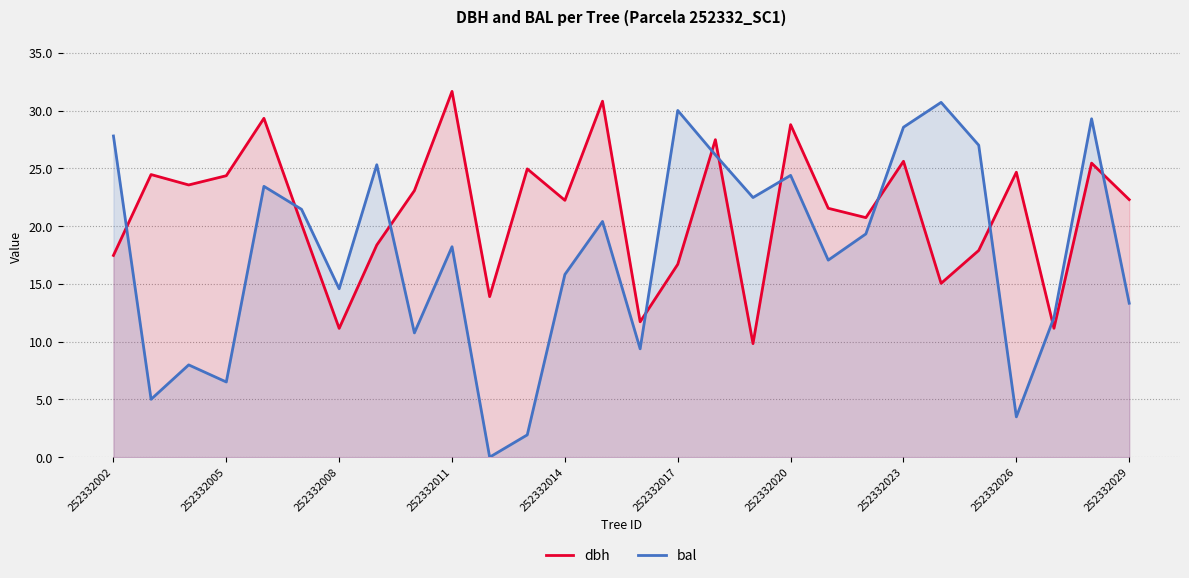

What is the value of the bal point at the 28th from the left?

13.3